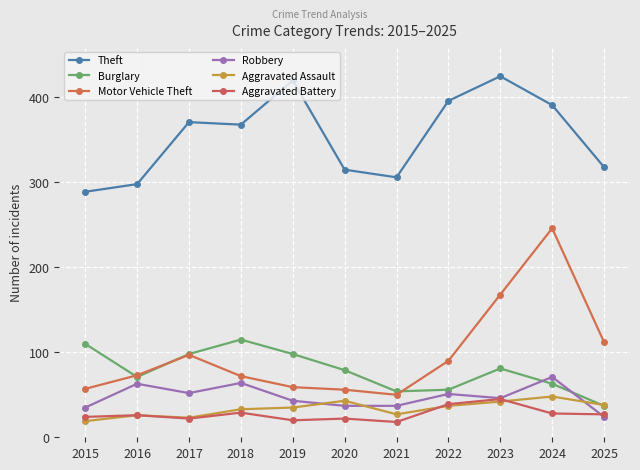

Reading left to right, list all the values displayed in this chart.

Theft: 2015=289	2016=298	2017=371	2018=368	2019=420	2020=315	2021=306	2022=396	2023=425	2024=391	2025=318
Burglary: 2015=110	2016=71	2017=98	2018=115	2019=98	2020=79	2021=54	2022=56	2023=81	2024=63	2025=37
Motor Vehicle Theft: 2015=57	2016=73	2017=97	2018=72	2019=59	2020=56	2021=50	2022=90	2023=168	2024=246	2025=112
Robbery: 2015=35	2016=63	2017=52	2018=64	2019=43	2020=37	2021=37	2022=51	2023=46	2024=71	2025=24
Aggravated Assault: 2015=19	2016=26	2017=23	2018=33	2019=35	2020=43	2021=27	2022=37	2023=42	2024=48	2025=38
Aggravated Battery: 2015=24	2016=26	2017=22	2018=29	2019=20	2020=22	2021=18	2022=39	2023=45	2024=28	2025=27